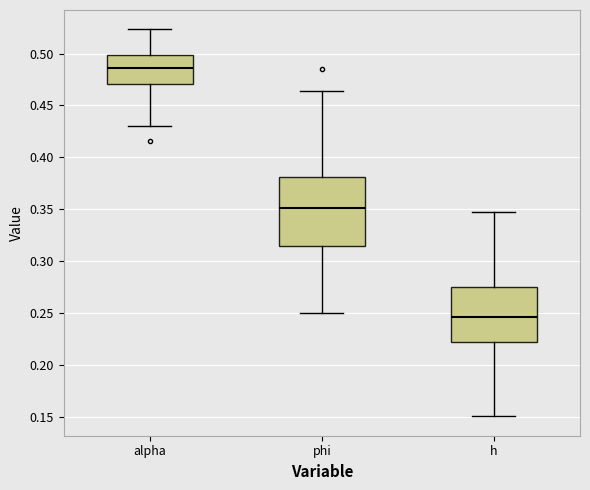

Which box is the tallest, from its lower edge to its upper edge?

phi